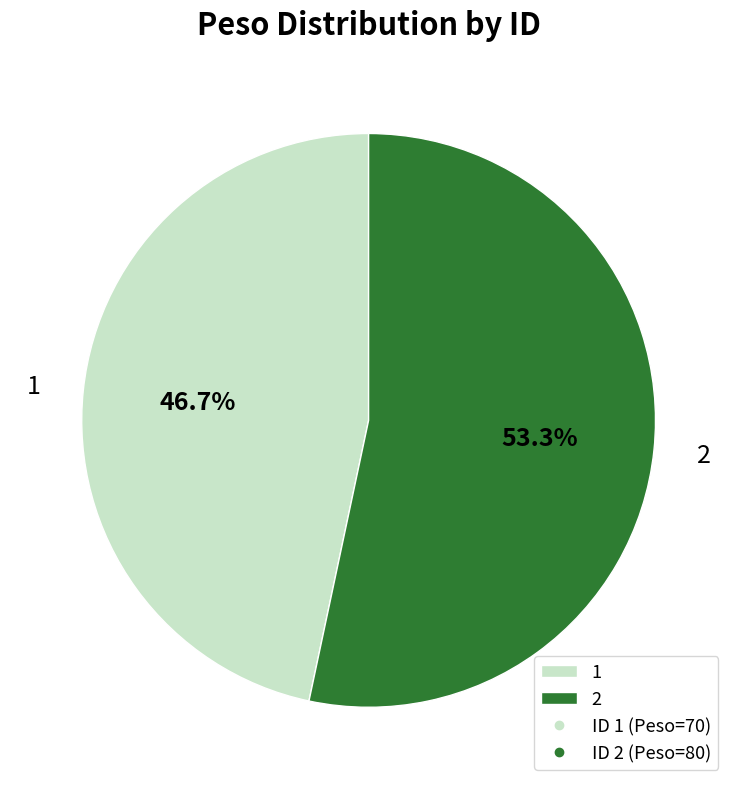

To the nearest percent, what is the difference between the largest and smallest slice percentages?

7%